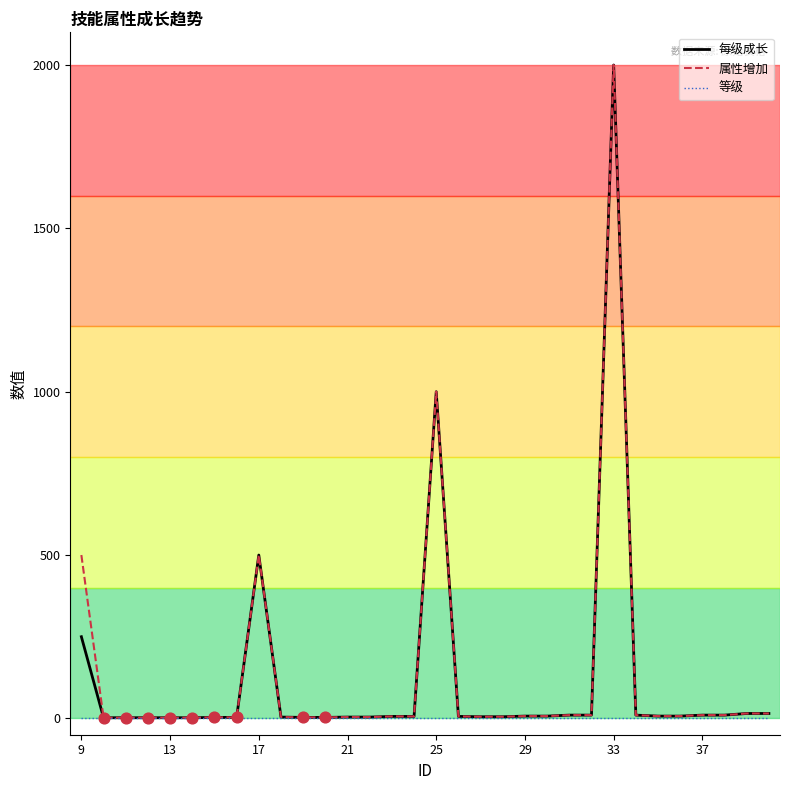

What is the greatest value displayed?

2000